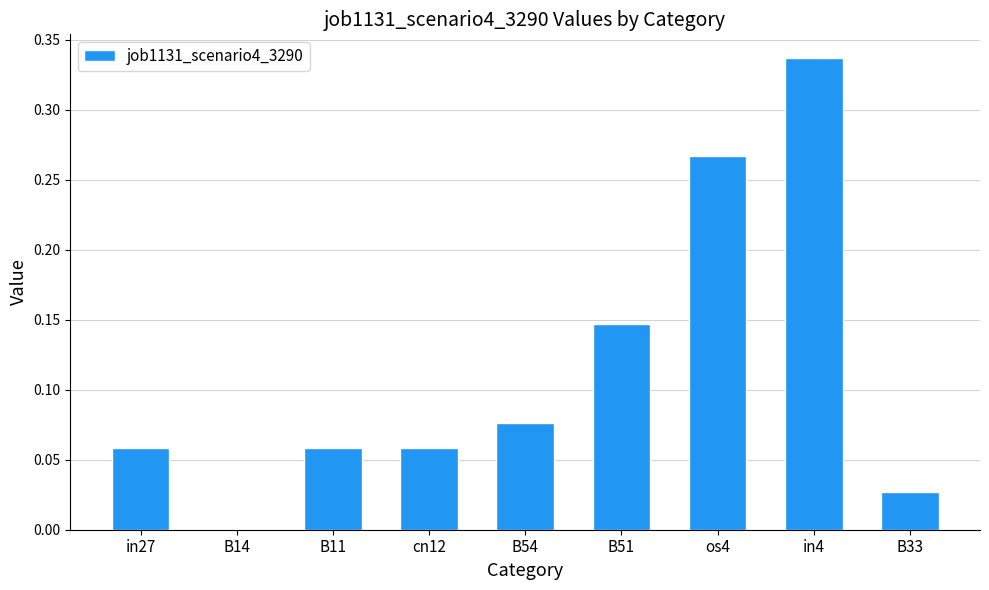

Which has a higher value, os4 or B33?

os4